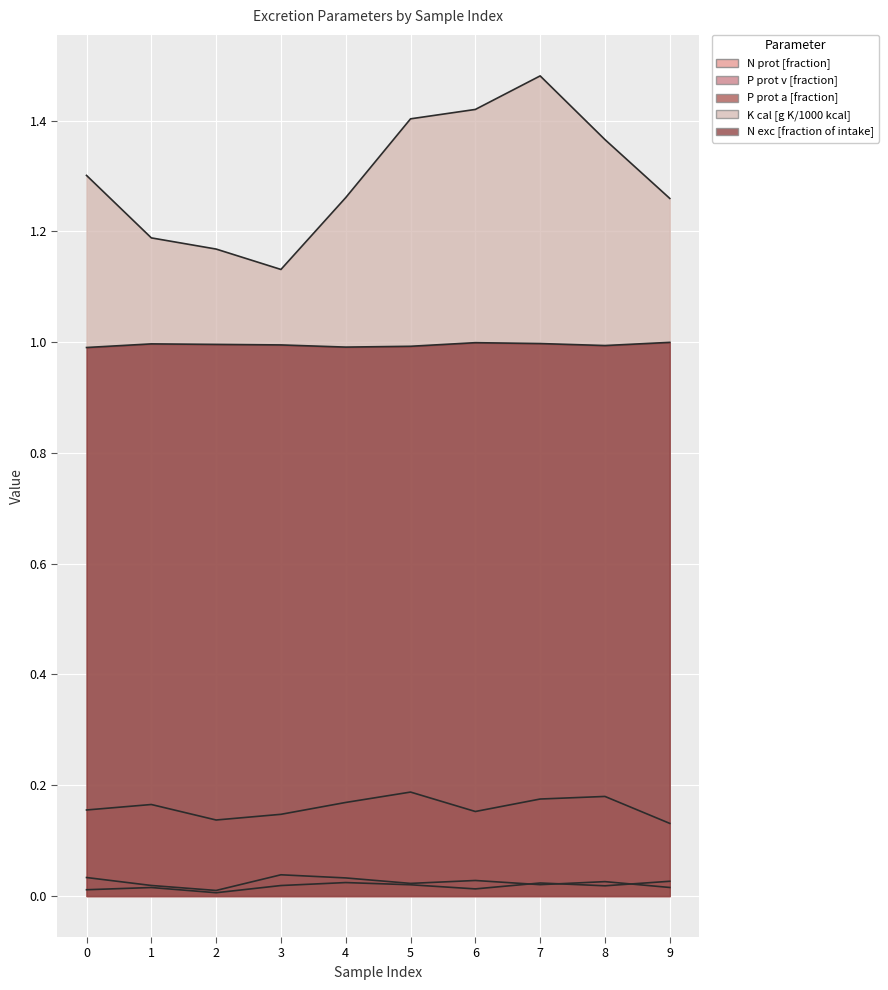

Where is K cal [g K/1000 kcal] nearest to the value 1?

3